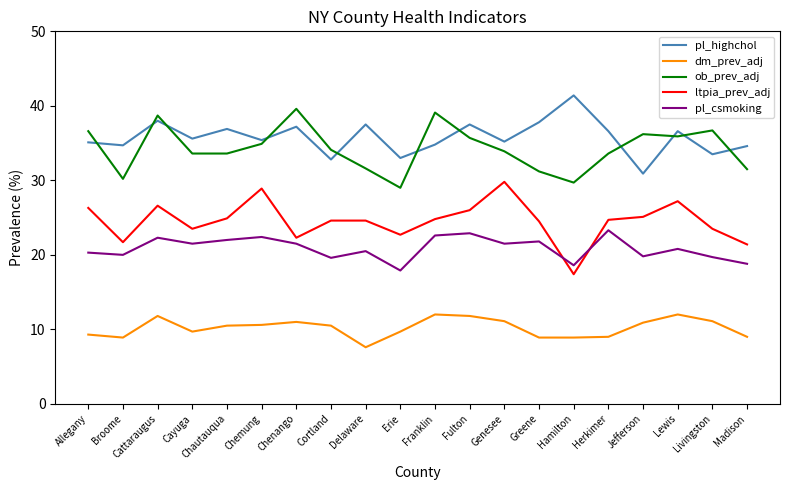

Where do ob_prev_adj and pl_highchol first cross each other?

Allegany and Broome